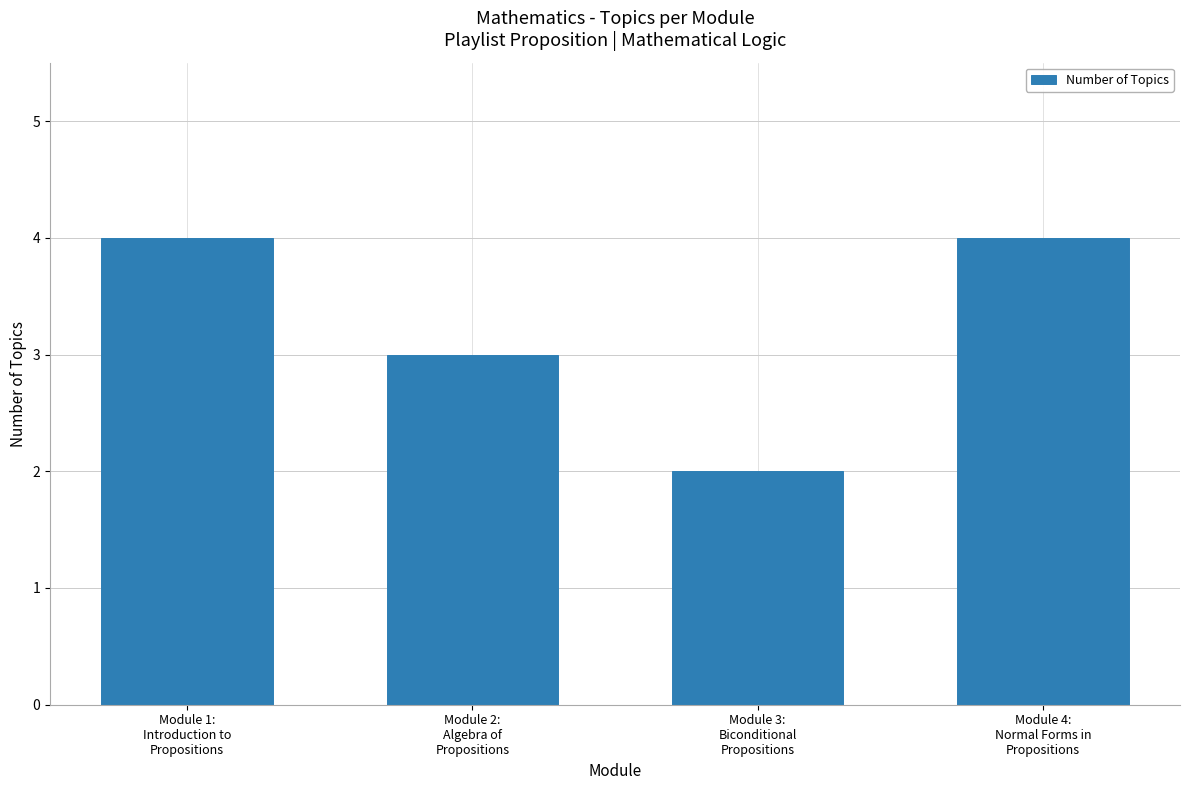

The chart shows a value of 5 at Module 4:
Normal Forms in
Propositions. True or false?

False